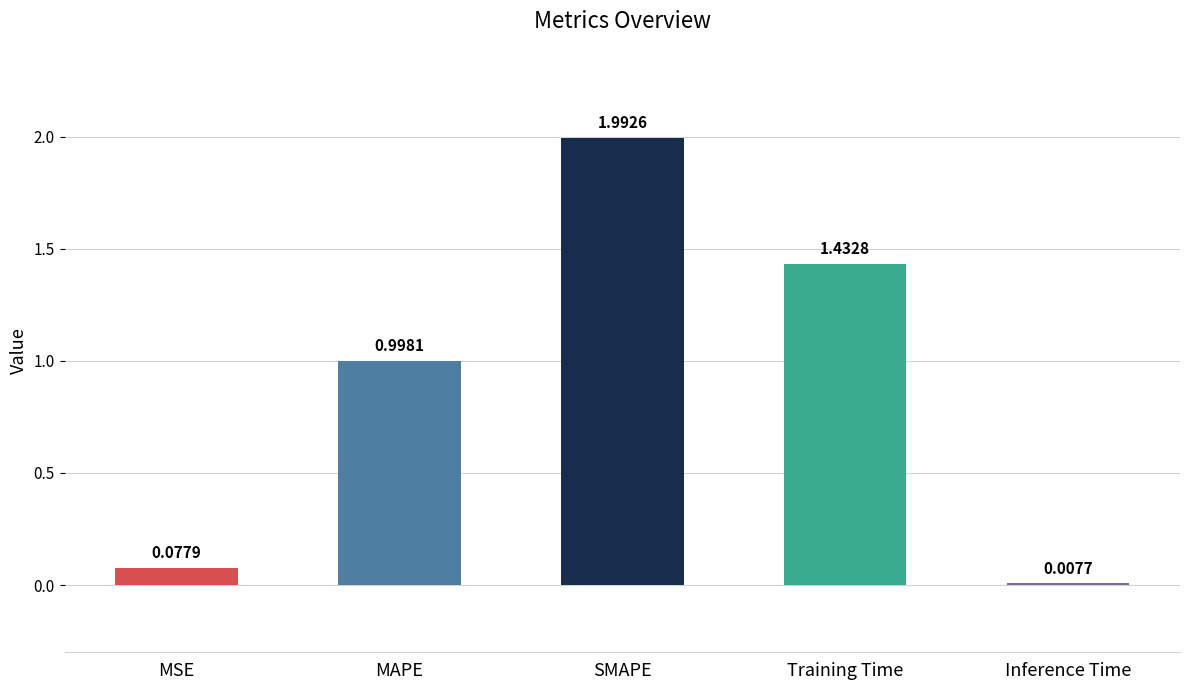

What is the sum of all values?

4.5